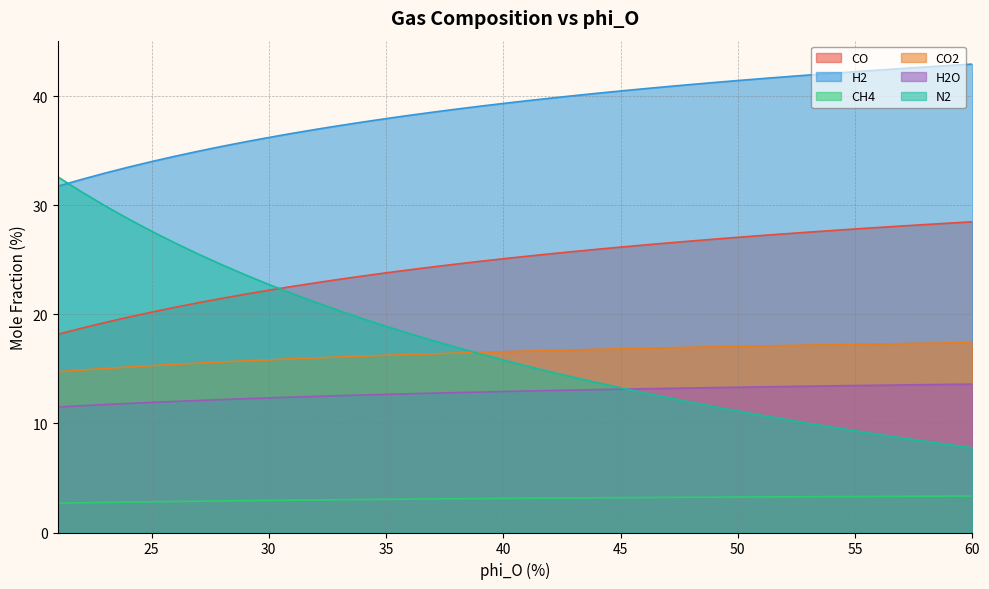

Reading left to right, what are all the values shown in this chart?

CO: 18.2	18.7	19.3	19.7	20.2	20.7	21.1	21.5	21.9	22.2	22.6	22.9	23.2	23.5	23.8	24.1	24.4	24.6	24.9	25.1	25.3	25.6	25.8	26.0	26.2	26.4	26.6	26.7	26.9	27.1	27.2	27.4	27.5	27.7	27.8	28.0	28.1	28.2	28.4	28.5
H2: 31.8	32.4	33.0	33.5	34.0	34.5	35.0	35.4	35.8	36.2	36.6	37.0	37.3	37.6	38.0	38.3	38.6	38.8	39.1	39.4	39.6	39.8	40.1	40.3	40.5	40.7	40.9	41.1	41.3	41.5	41.6	41.8	42.0	42.1	42.3	42.4	42.6	42.7	42.8	43.0
CH4: 2.7	2.7	2.8	2.8	2.8	2.8	2.9	2.9	2.9	2.9	3.0	3.0	3.0	3.0	3.0	3.1	3.1	3.1	3.1	3.1	3.1	3.2	3.2	3.2	3.2	3.2	3.2	3.2	3.2	3.3	3.3	3.3	3.3	3.3	3.3	3.3	3.3	3.3	3.3	3.3
CO2: 14.7	14.9	15.0	15.2	15.3	15.4	15.5	15.6	15.7	15.8	15.9	16.0	16.1	16.2	16.3	16.3	16.4	16.5	16.5	16.6	16.6	16.7	16.7	16.8	16.8	16.9	16.9	17.0	17.0	17.1	17.1	17.1	17.2	17.2	17.3	17.3	17.3	17.4	17.4	17.4
H2O: 11.5	11.6	11.7	11.8	11.9	12.0	12.1	12.2	12.3	12.3	12.4	12.5	12.5	12.6	12.7	12.7	12.8	12.8	12.9	12.9	13.0	13.0	13.1	13.1	13.1	13.2	13.2	13.3	13.3	13.3	13.4	13.4	13.4	13.5	13.5	13.5	13.5	13.6	13.6	13.6
N2: 32.6	31.3	30.0	28.8	27.6	26.6	25.5	24.6	23.6	22.8	21.9	21.1	20.3	19.6	18.9	18.2	17.6	17.0	16.4	15.8	15.3	14.7	14.2	13.7	13.3	12.8	12.4	12.0	11.5	11.1	10.8	10.4	10.0	9.7	9.3	9.0	8.7	8.4	8.1	7.8